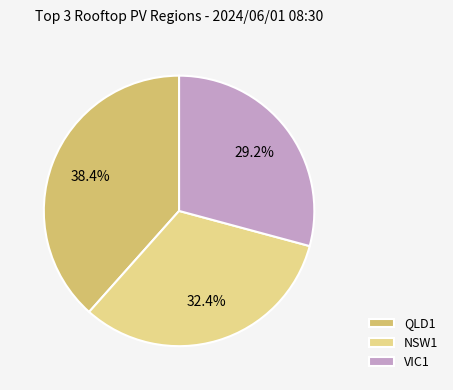

Is the sum of VIC1 and NSW1 greater than half?

Yes